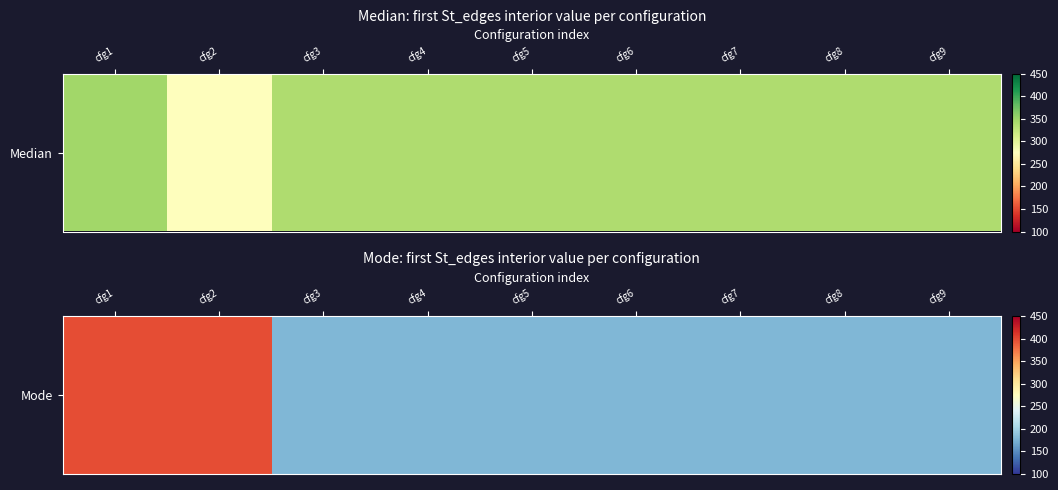

How many categories are shown in the chart?

9